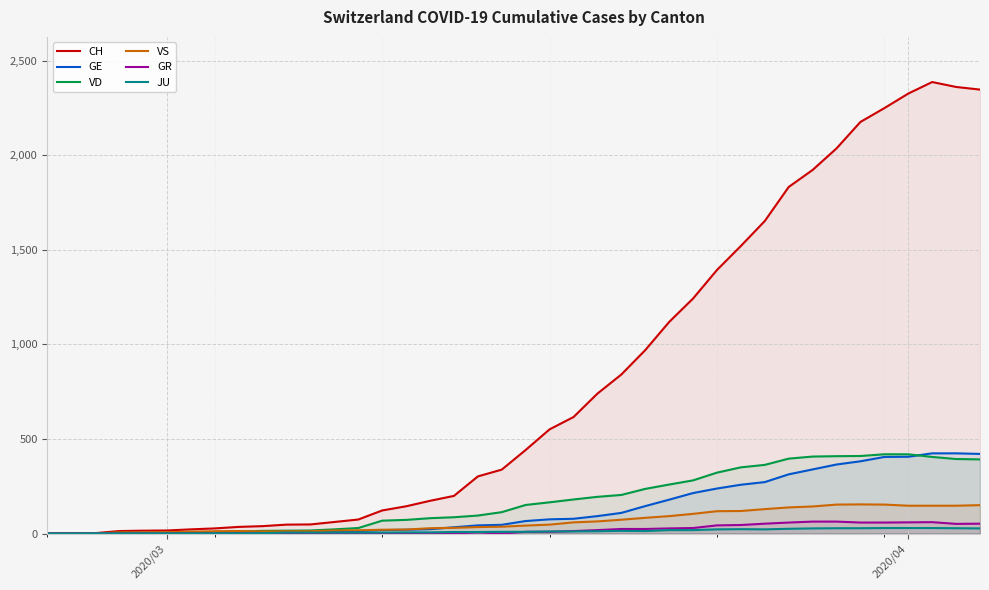

What is the value of the VD point at the 15th from the left?

68